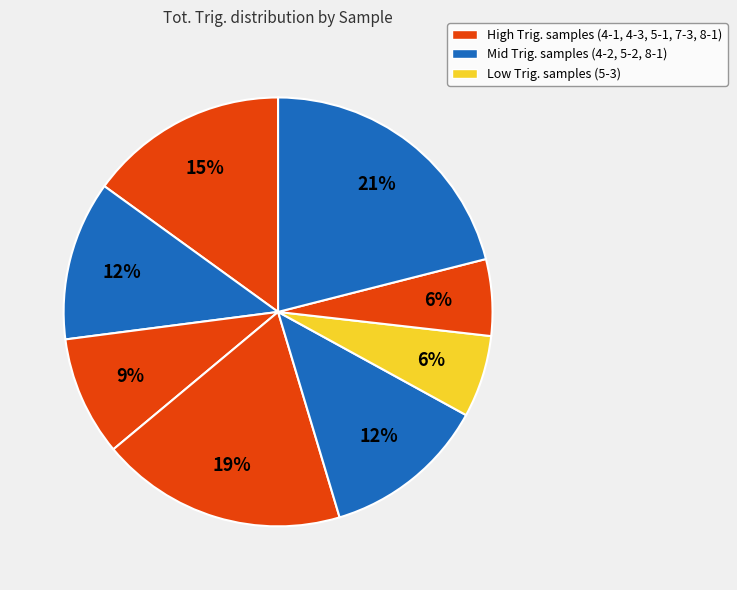

Is there any slice that represents more than half of the pie?

No